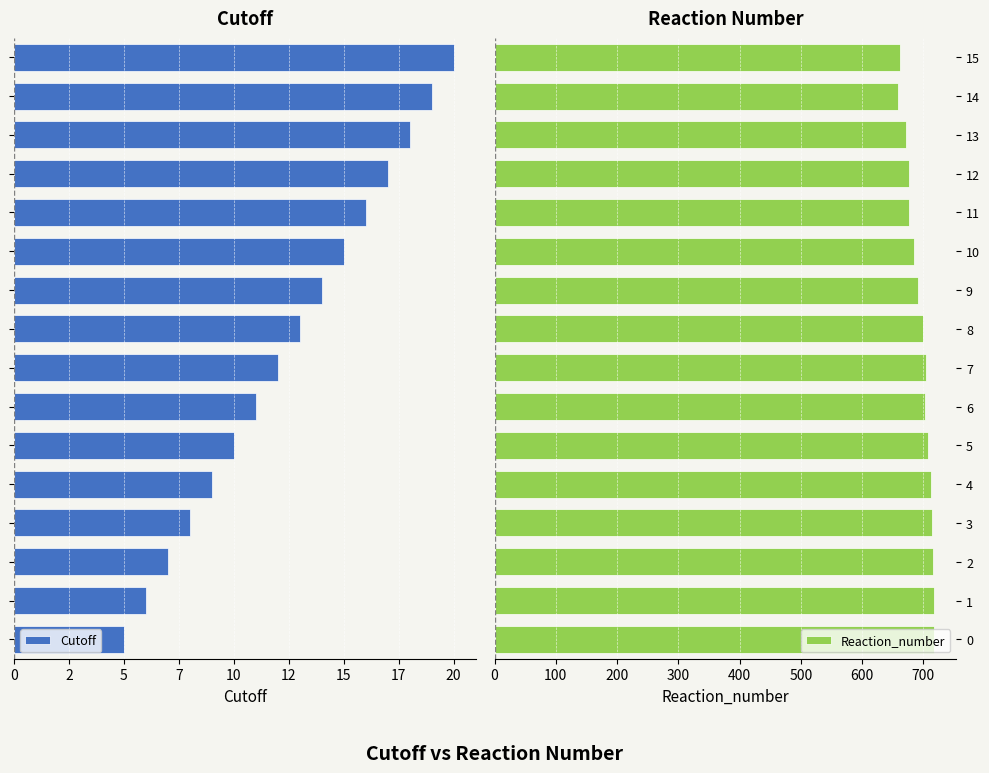

What is the difference between the maximum and minimum values in the Reaction_number series?

59